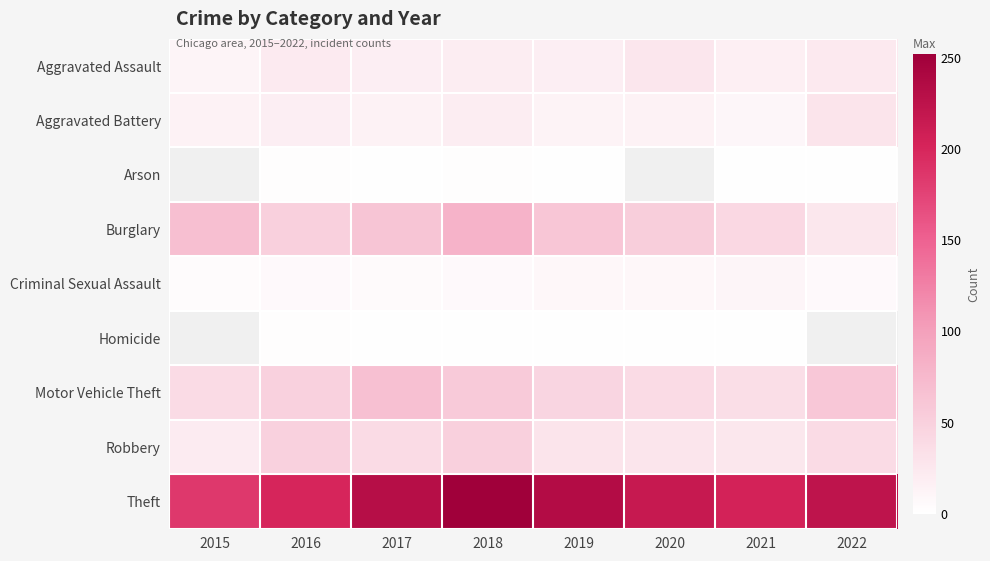

Rank the categories by Burglary value from lowest to highest.

2022, 2021, 2016, 2020, 2019, 2017, 2015, 2018